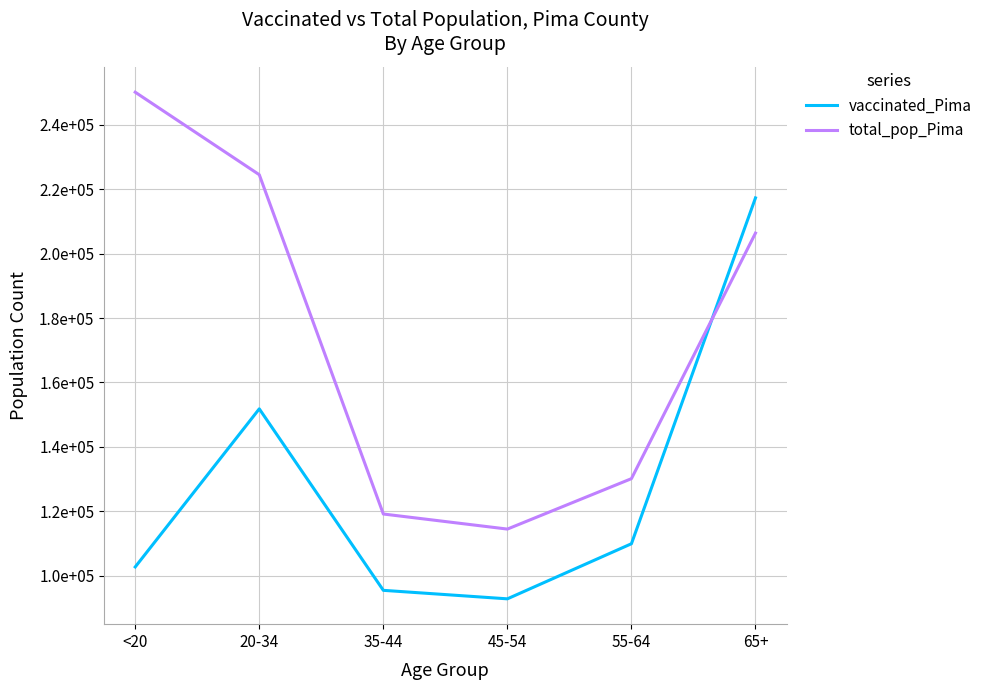

What are all the series names shown in the legend?

vaccinated_Pima, total_pop_Pima